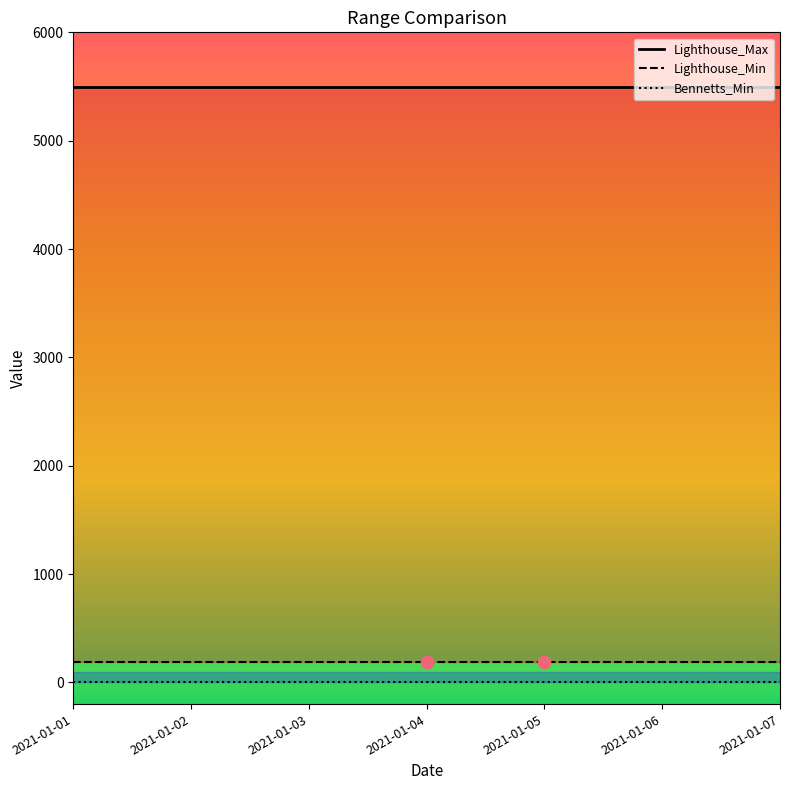

At which category is the sum across all series the highest?

2021-01-01